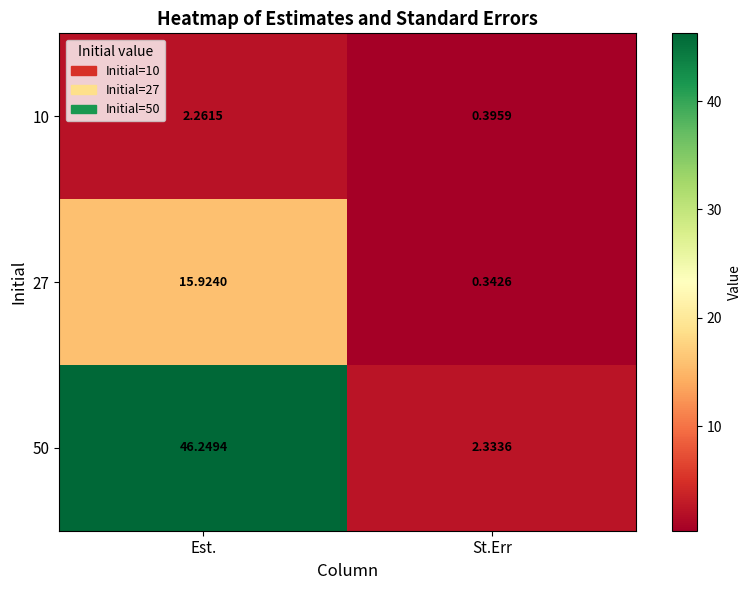

Which series has the largest total across all categories?

50